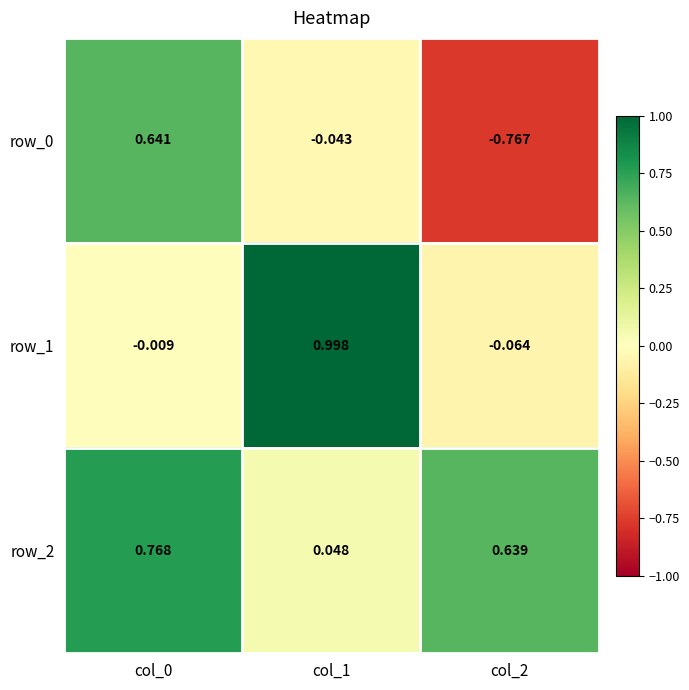

Is the value of row_1 at col_2 greater than the value of row_0 at col_2?

Yes